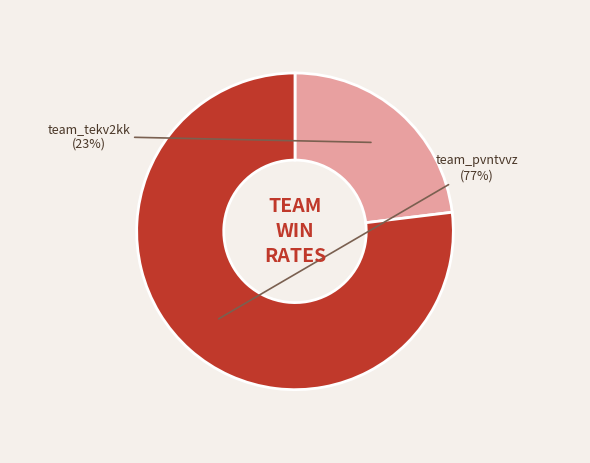

To the nearest percent, what is the difference between the team_tekv2kk and team_pvntvvz slice percentages?

54%